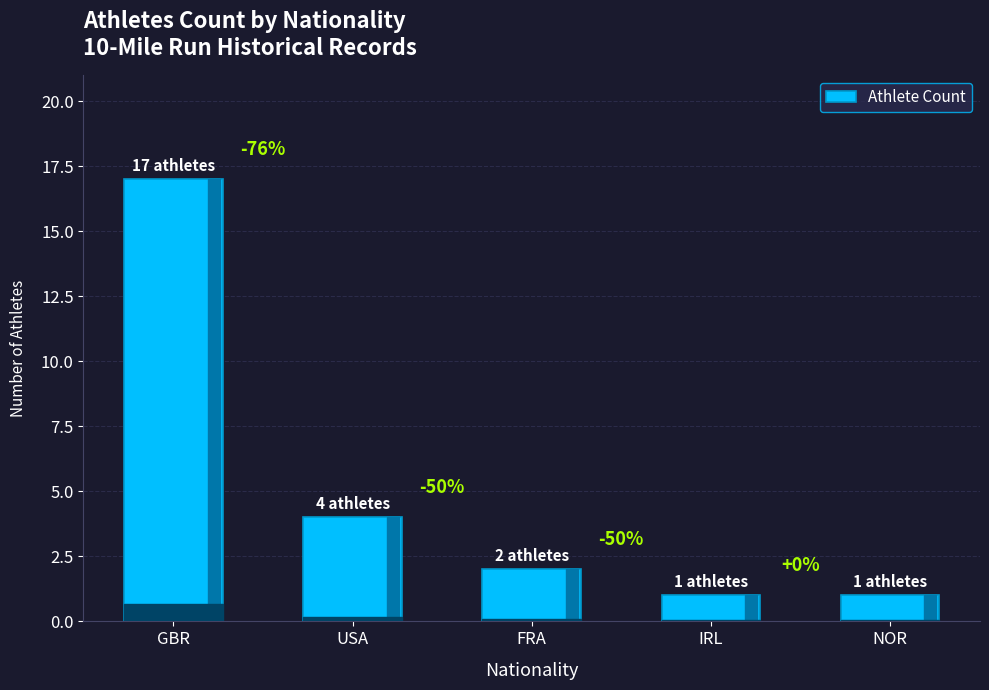

How many bars are there in total?

5